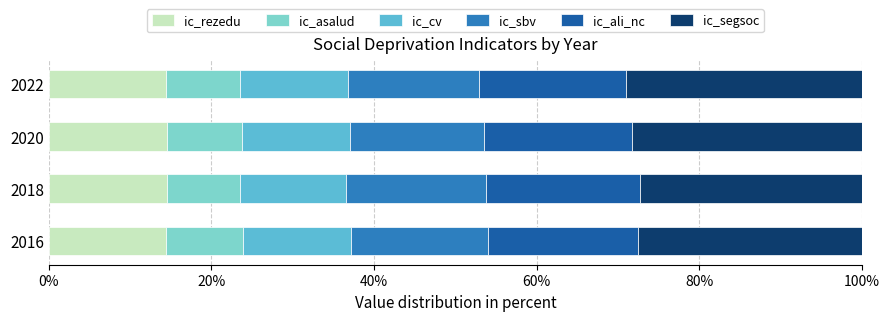

What is the total value across all series at 2020?

100.0